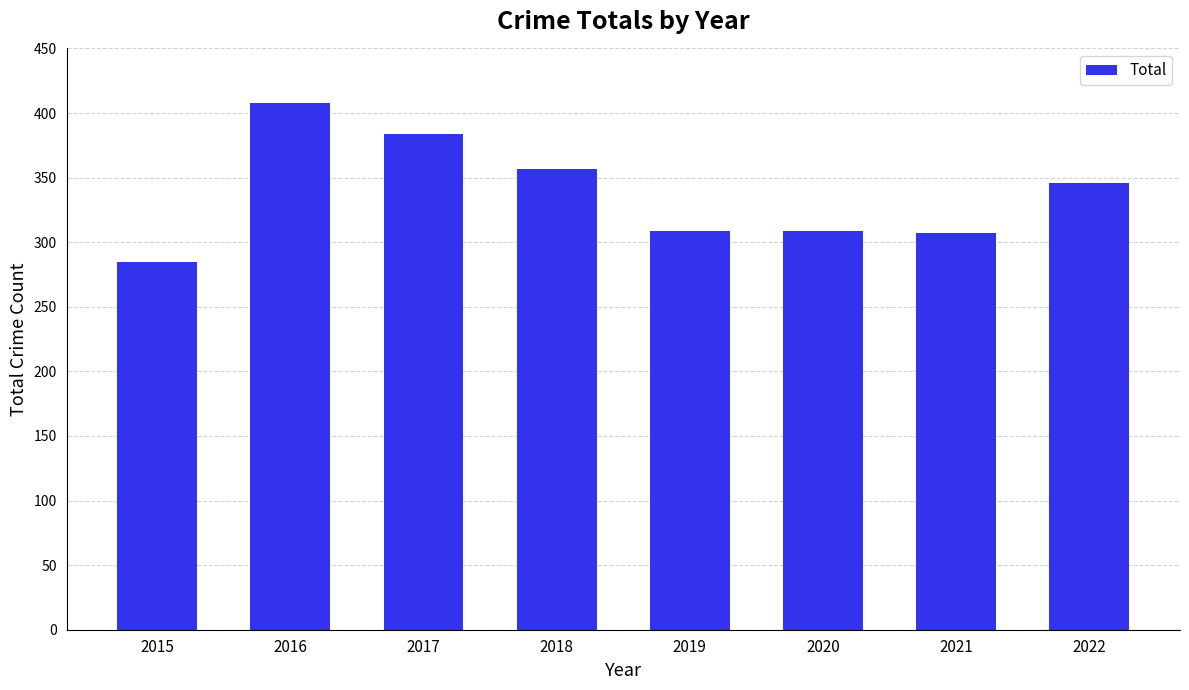

The chart shows a value of 378 at 2015. True or false?

False